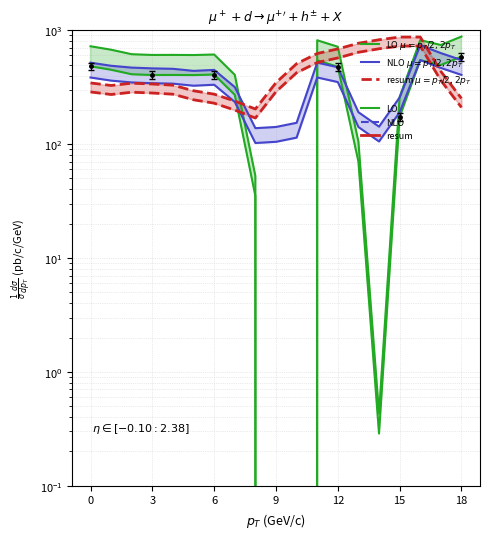

What is the difference between the highest and lowest values at 14?

687.2